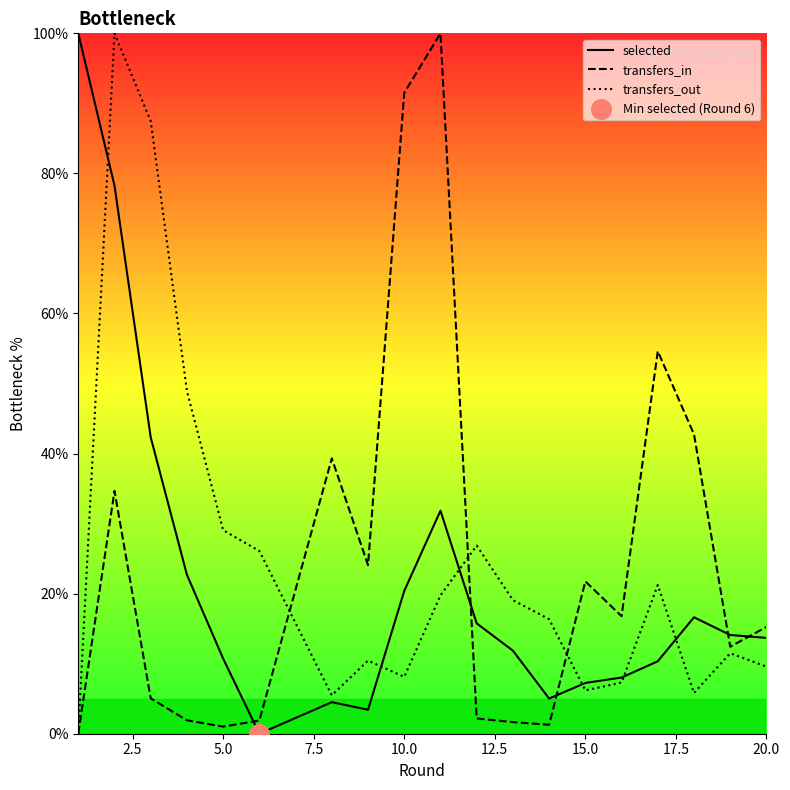

Which series reaches the minimum Y coordinate?

selected